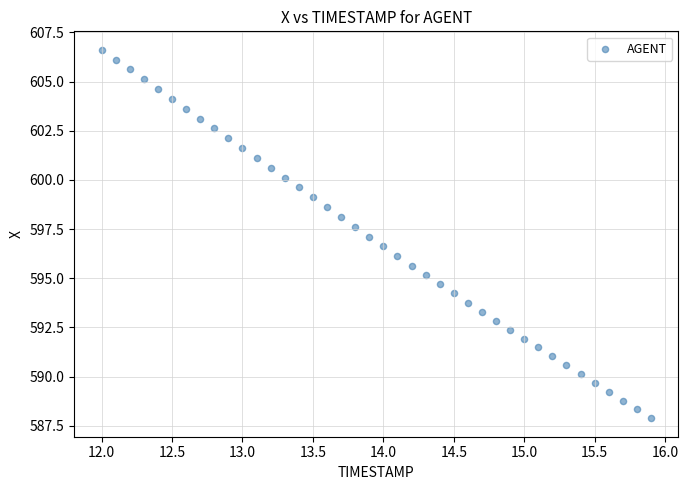

What is the range of X values (max minus min)?

3.9